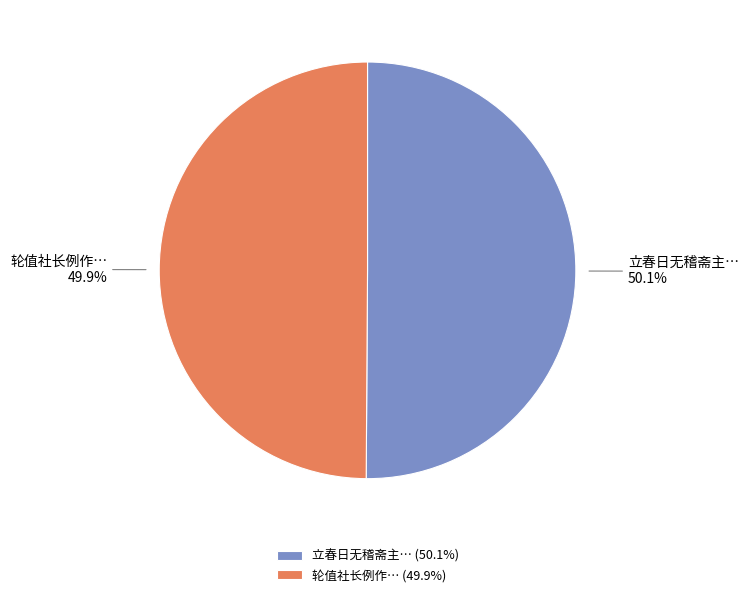

Does any single category account for the majority?

Yes